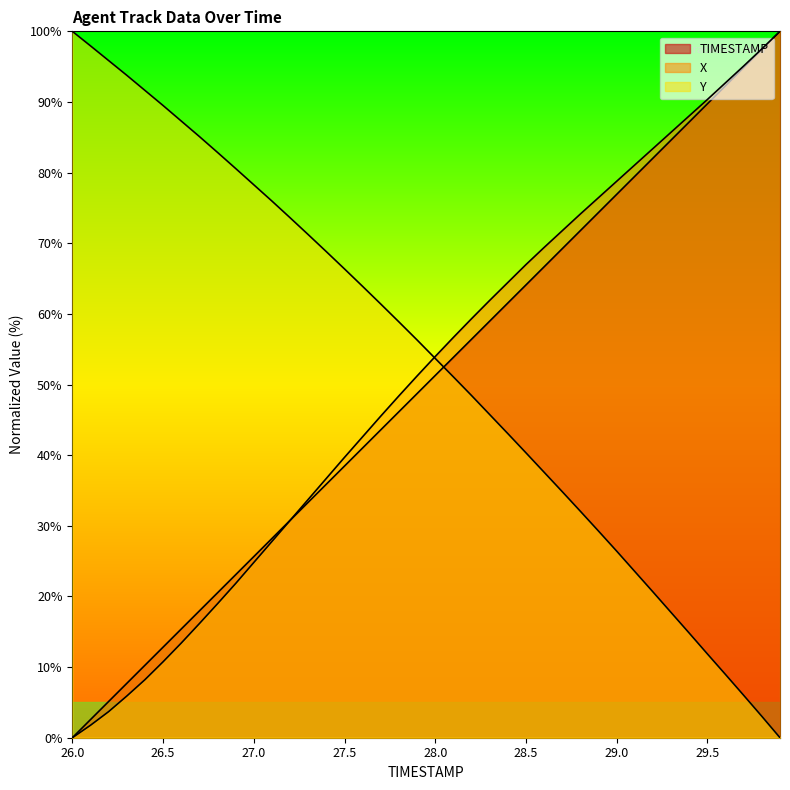

What position from the left is 28.2?

23